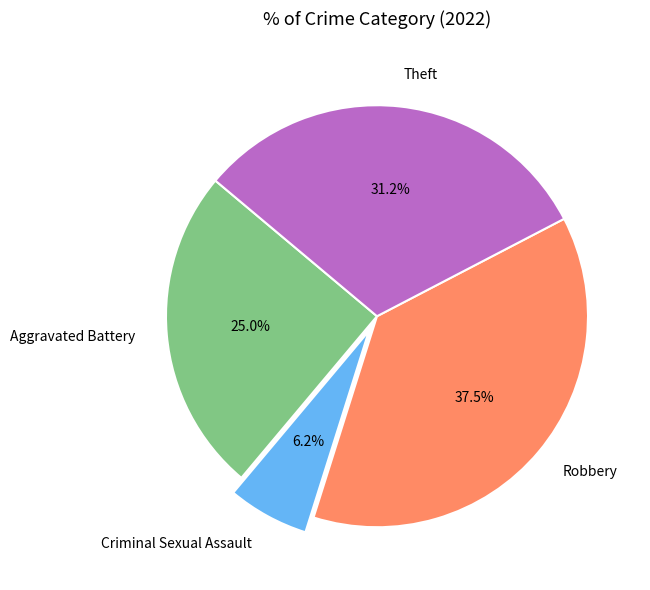

To the nearest percent, what is the difference between the largest and smallest slice percentages?

31%